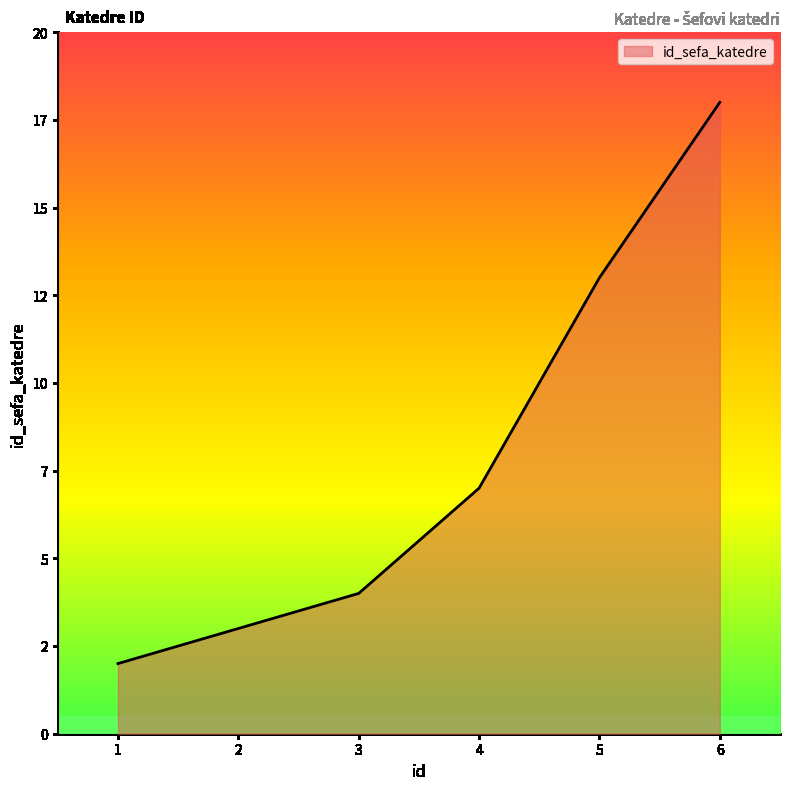

Does the chart display data point markers on the line(s)?

No